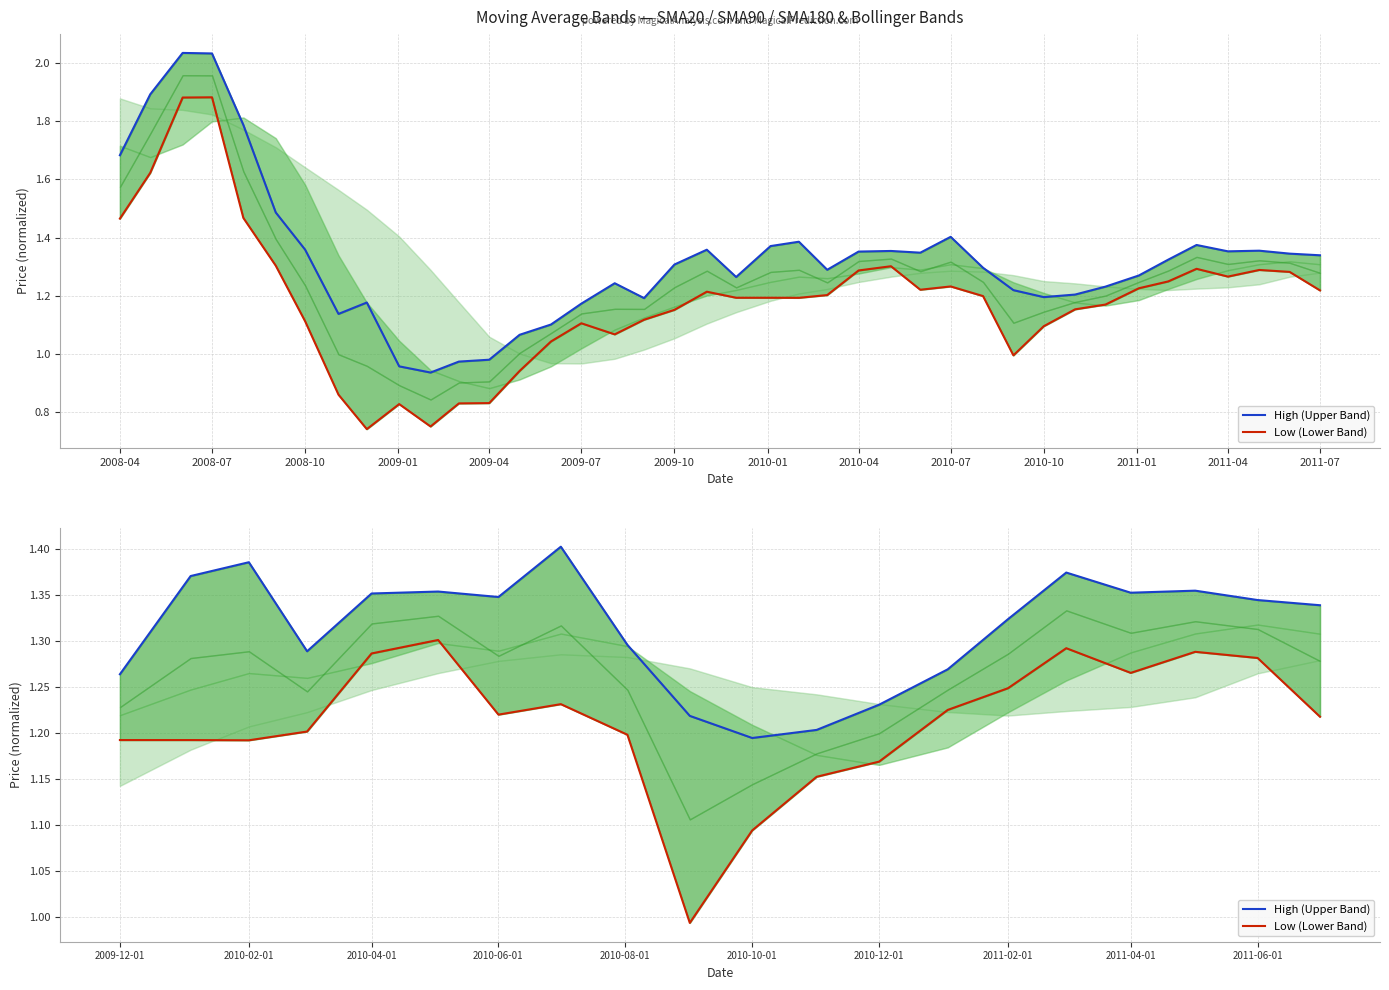

At 2008-07, list the series in order from smallest to largest.

Low (Lower Band), High (Upper Band)